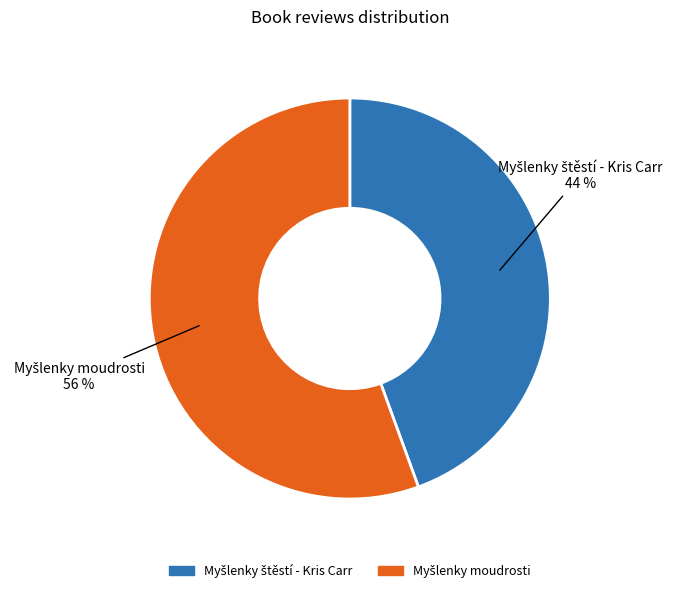

How many slices are in this pie chart?

2